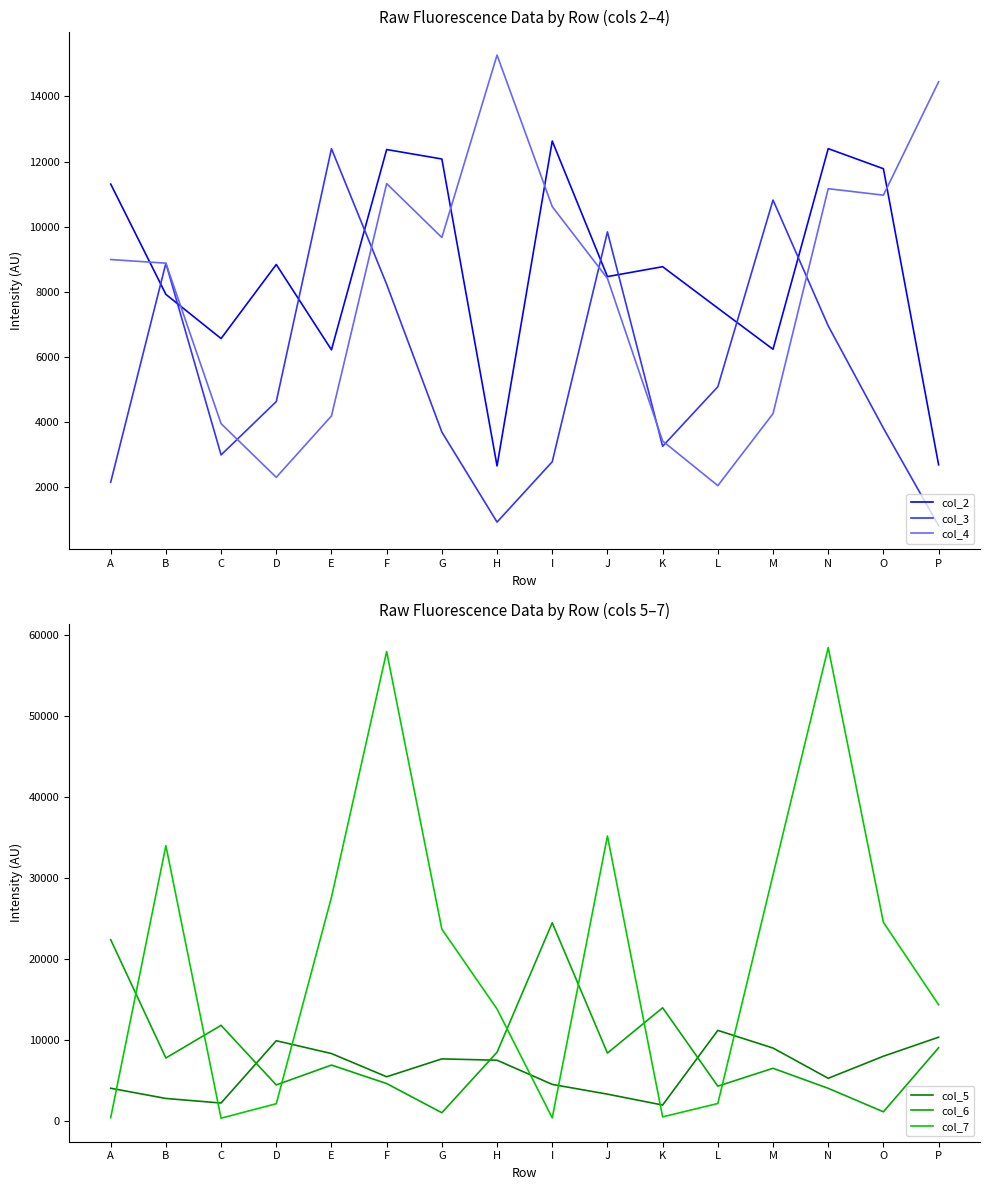

Reading left to right, what are all the values shown in this chart?

col_2: 11311	7925	6569	8842	6223	12370	12080	2660	12631	8470	8774	7503	6240	12398	11781	2694
col_3: 2160	8879	2997	4635	12397	8232	3699	936	2788	9842	3263	5090	10820	6958	3818	825
col_4: 8994	8882	3957	2310	4194	11324	9671	15269	10617	8416	3424	2054	4264	11168	10970	14448
col_5: 4043	2782	2217	9907	8325	5460	7667	7502	4517	3313	1968	11185	9003	5269	7996	10343
col_6: 22378	7777	11806	4452	6903	4621	1019	8482	24470	8381	13975	4300	6505	4033	1134	9038
col_7: 409	33986	346	2133	27618	57943	23682	13822	385	35180	508	2159	30375	58436	24520	14344